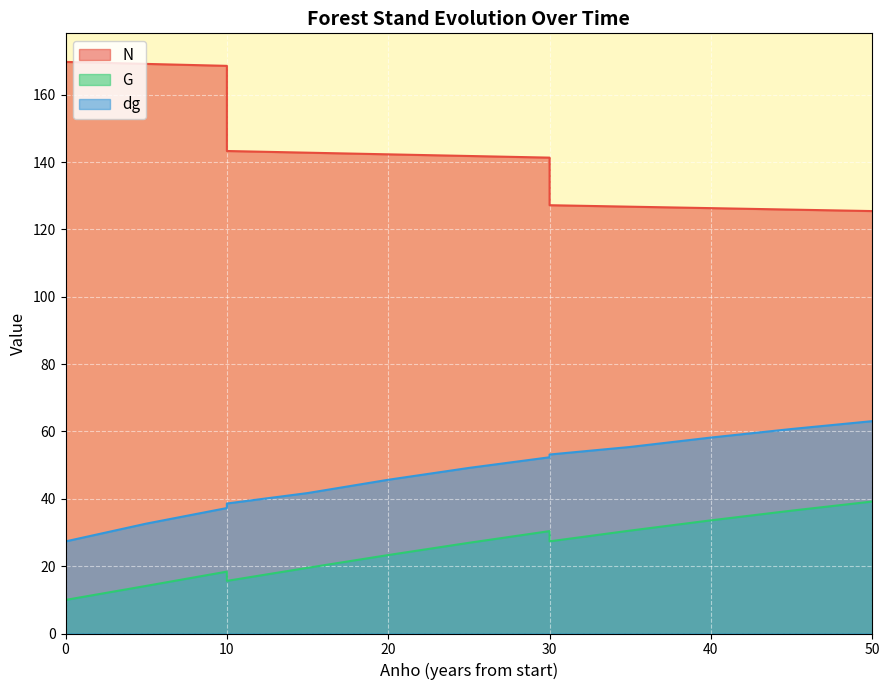

What is the total value across all series at 30?

224.1